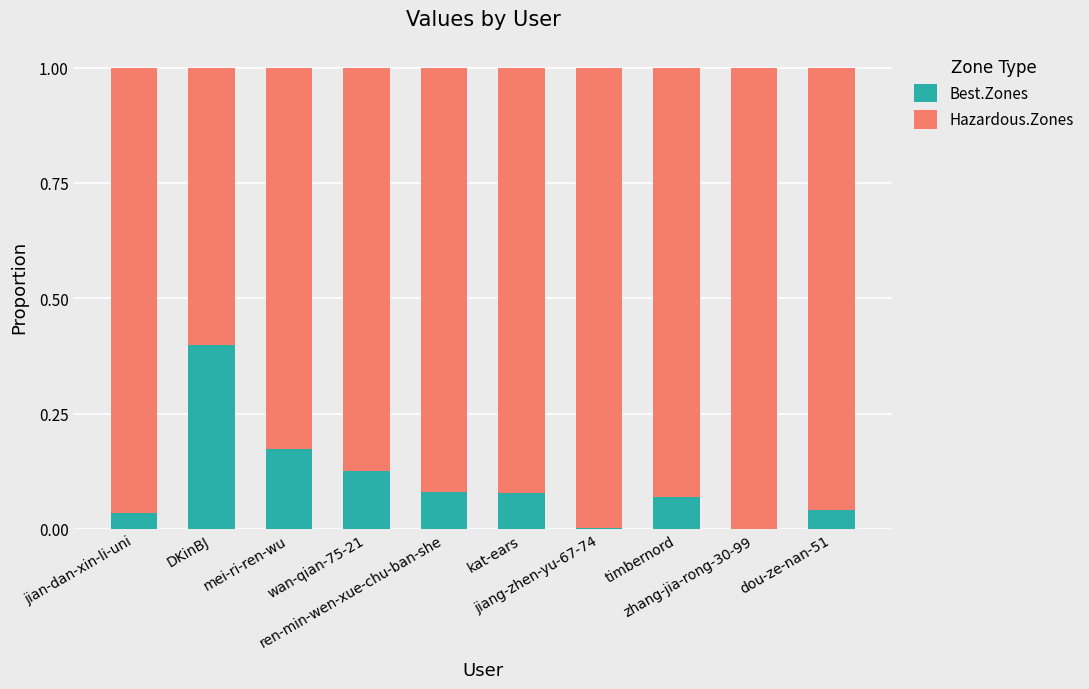

How many categories are shown in the chart?

10